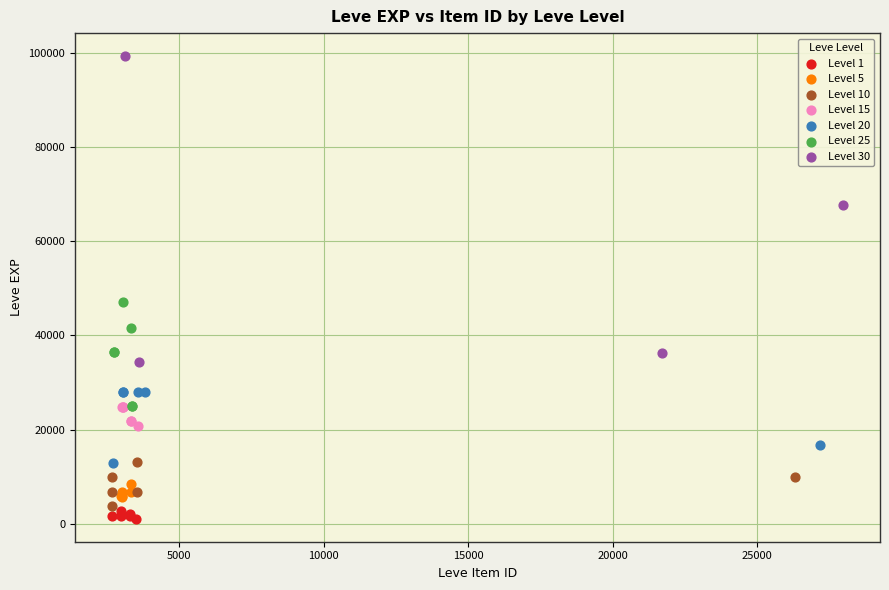

Which series reaches the maximum Y coordinate?

Level 30